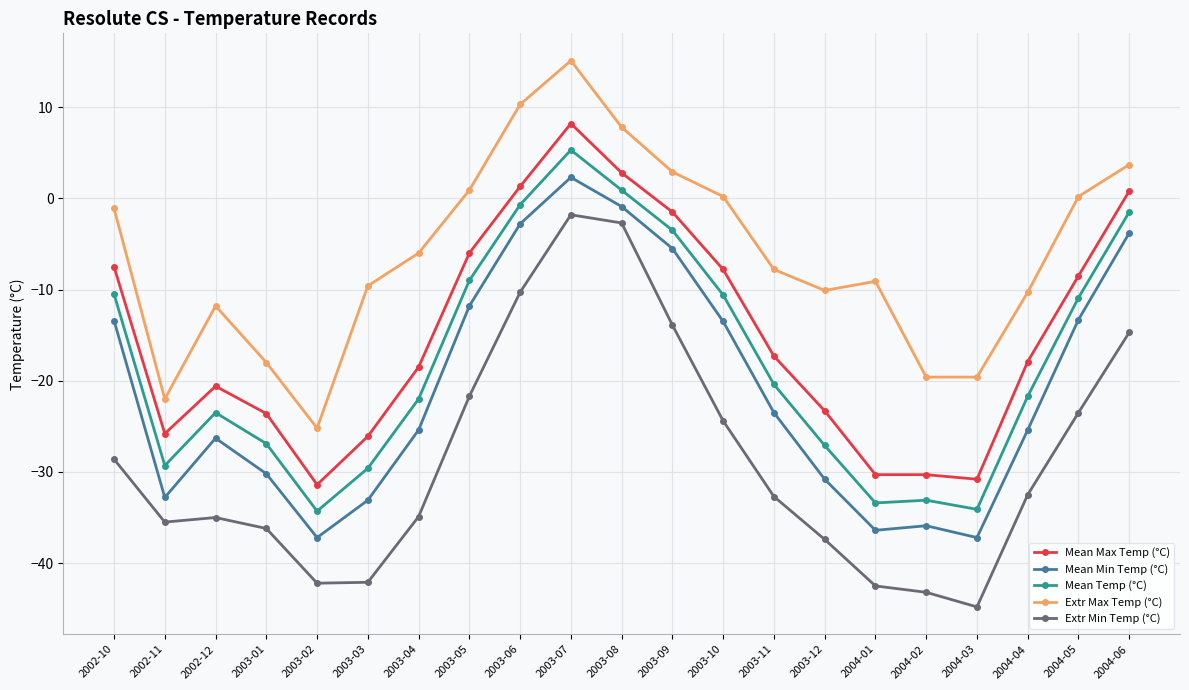

What is the difference between the maximum and minimum values in the Extr Min Temp (°C) series?

43.0